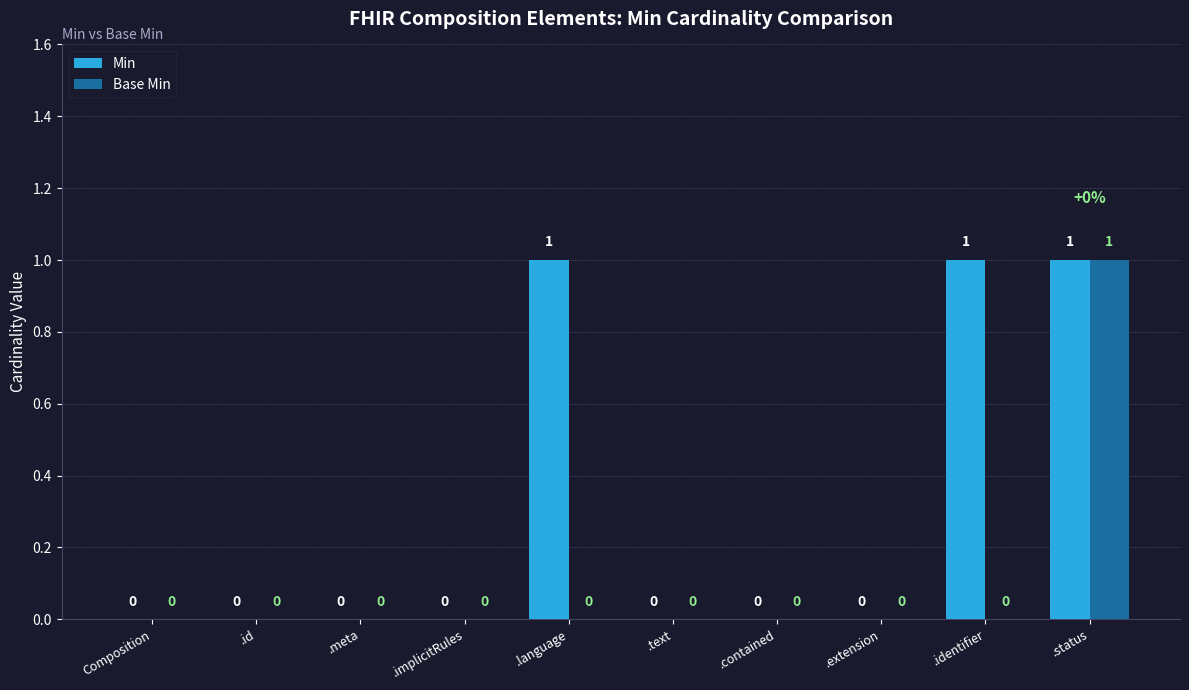

The Base Min series shows -1 at .implicitRules. True or false?

False